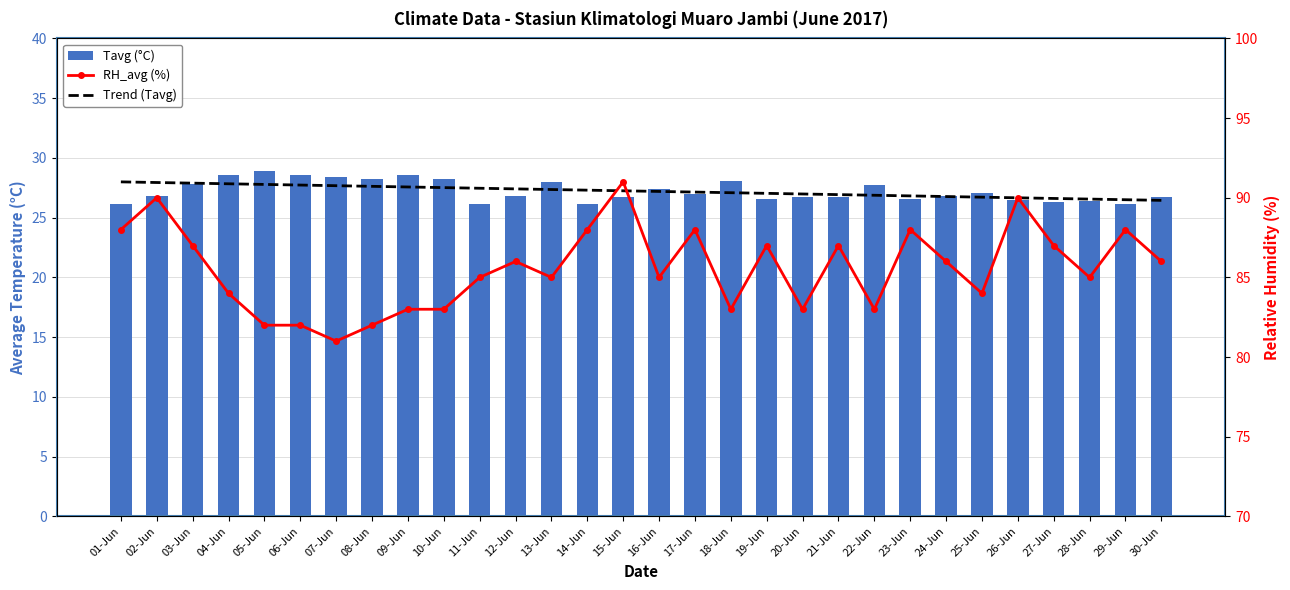

At how many categories does at least one series exceed 79?

30